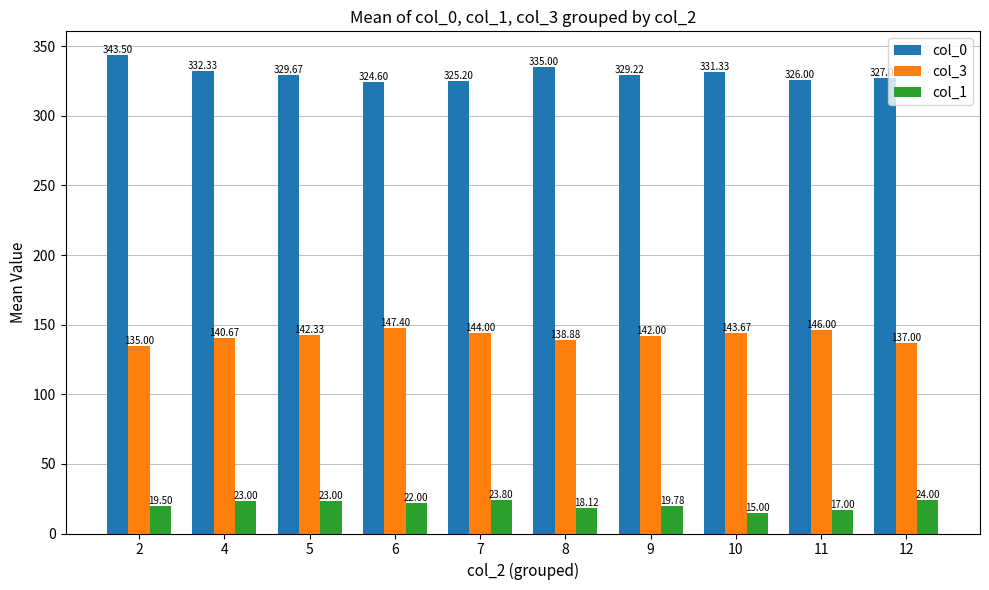

Between 2 and 7, which series saw the biggest shift?

col_0